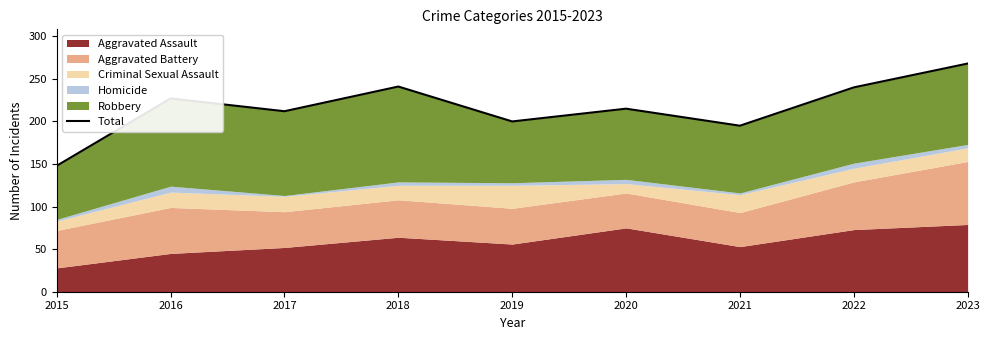

What is the greatest value displayed?

268